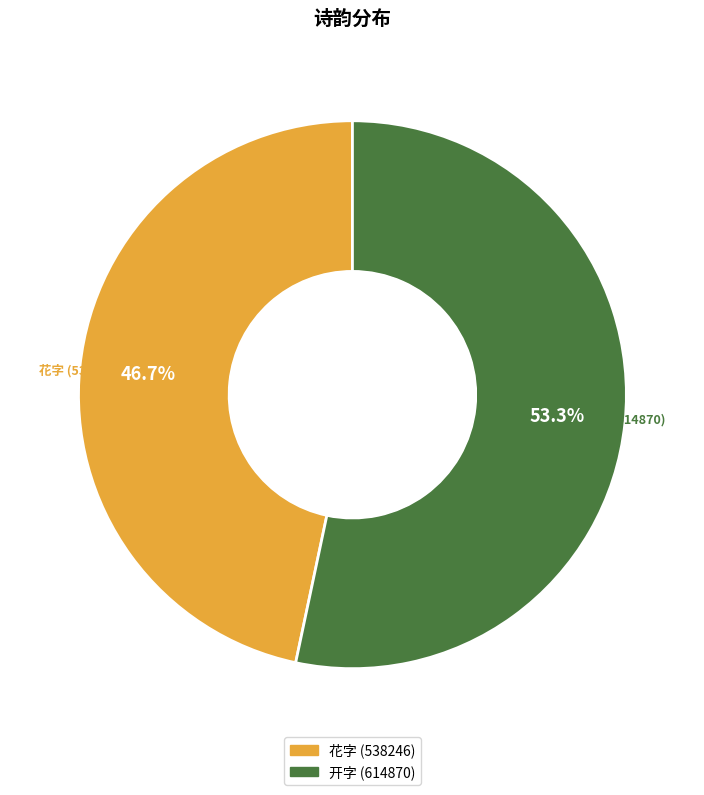

Is there any slice that represents more than half of the pie?

Yes